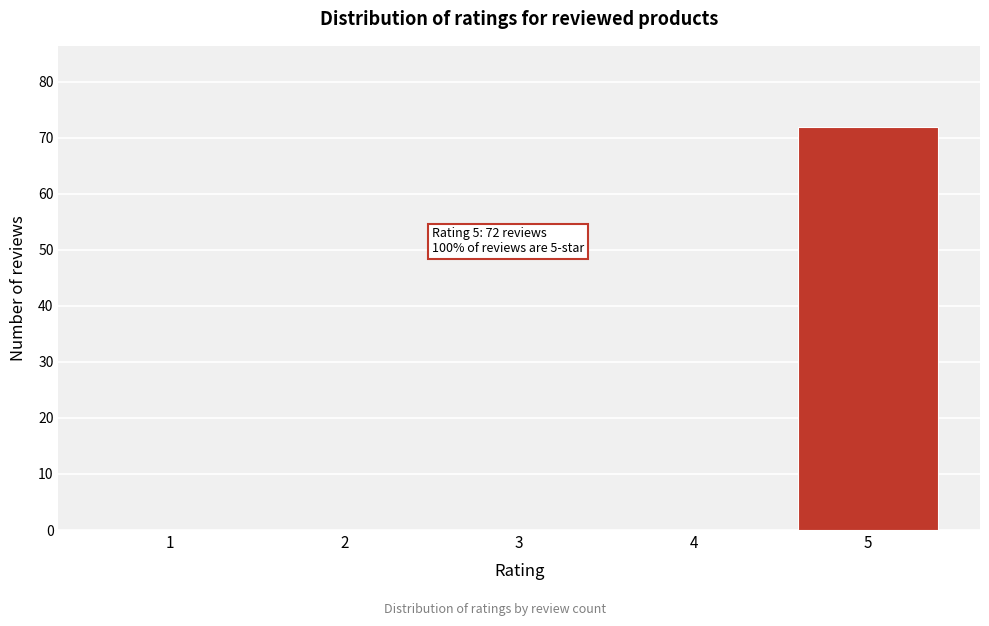

Reading right to left, extract all data points from this chart.

5=72	4=0	3=0	2=0	1=0